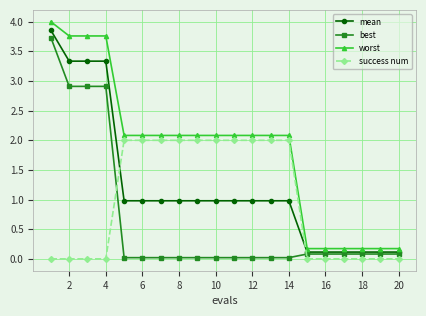

Which series has the widest spread of values?

worst